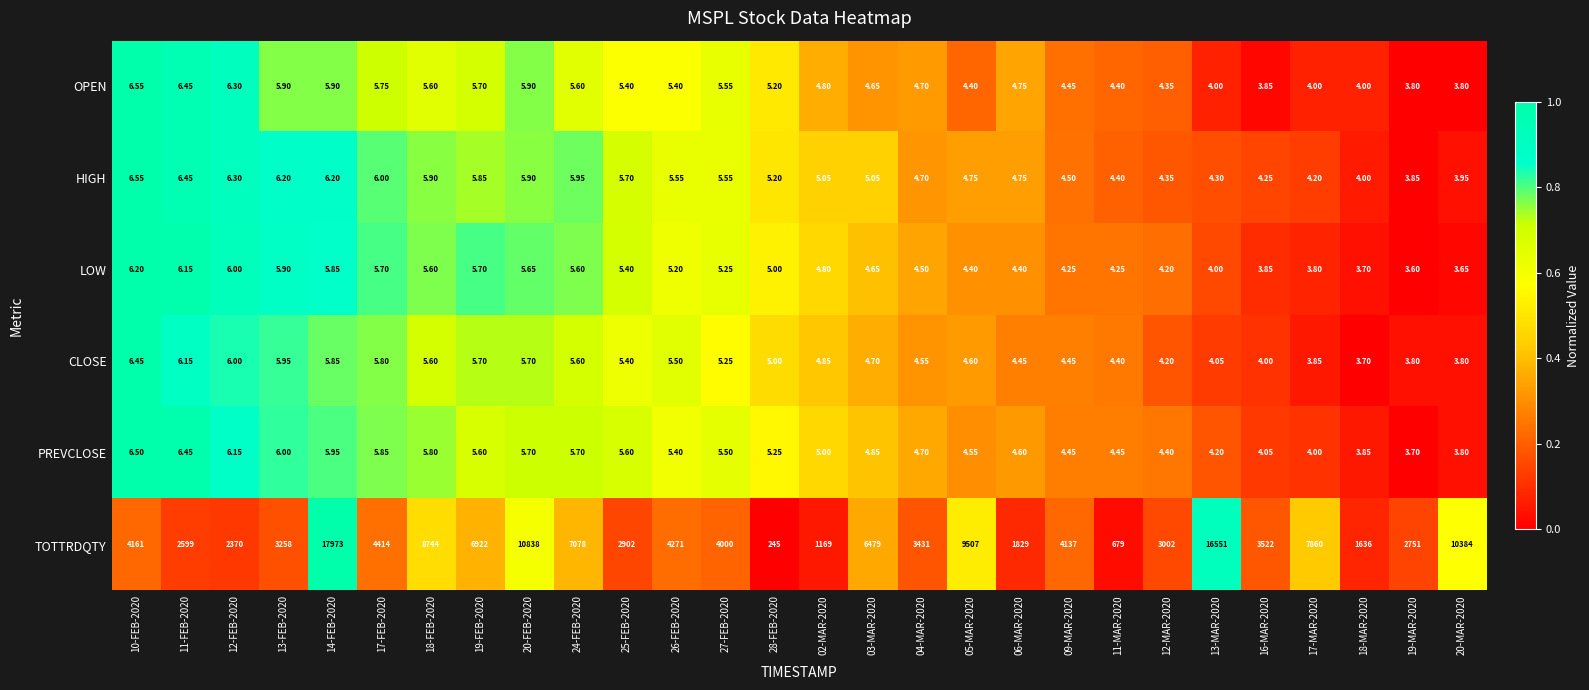

Which series has the widest spread of values?

TOTTRDQTY